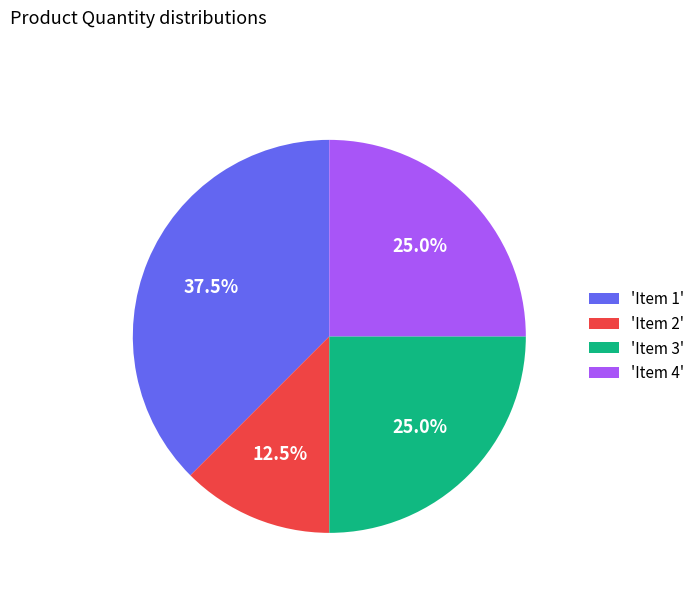

Which slice is the smallest?

'Item 2'